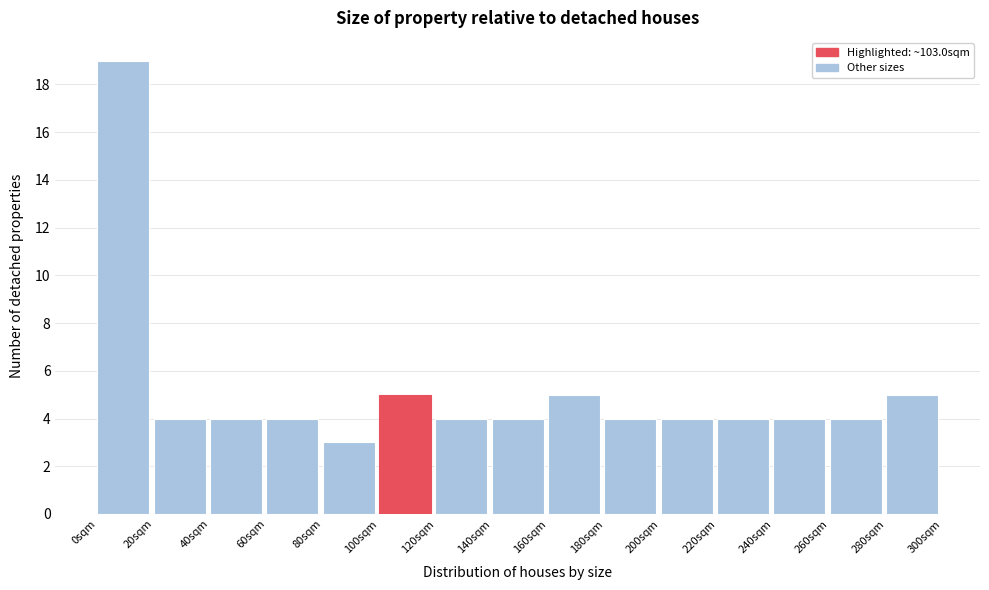

What is the height of the bar covering 0 to 20 on the x-axis? The values are not printed on the chart, so give them approximately, as read against the axis.

19